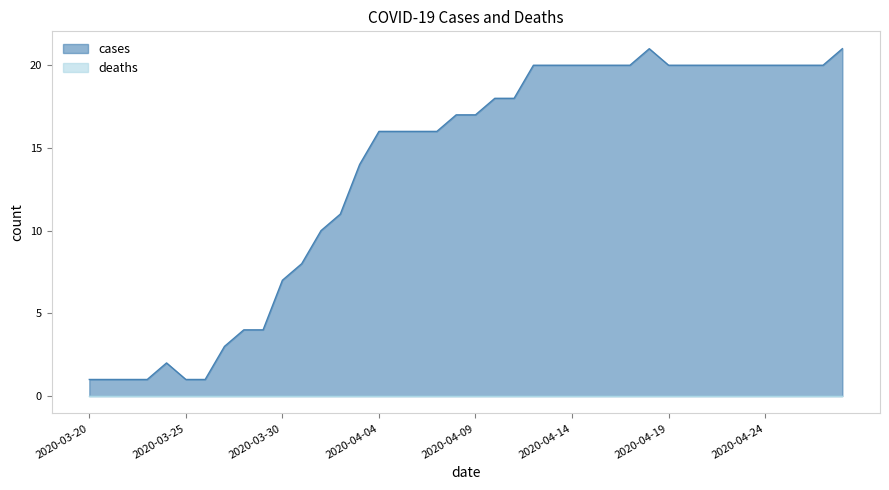

At which category does the data reach its first local peak?

2020-03-24